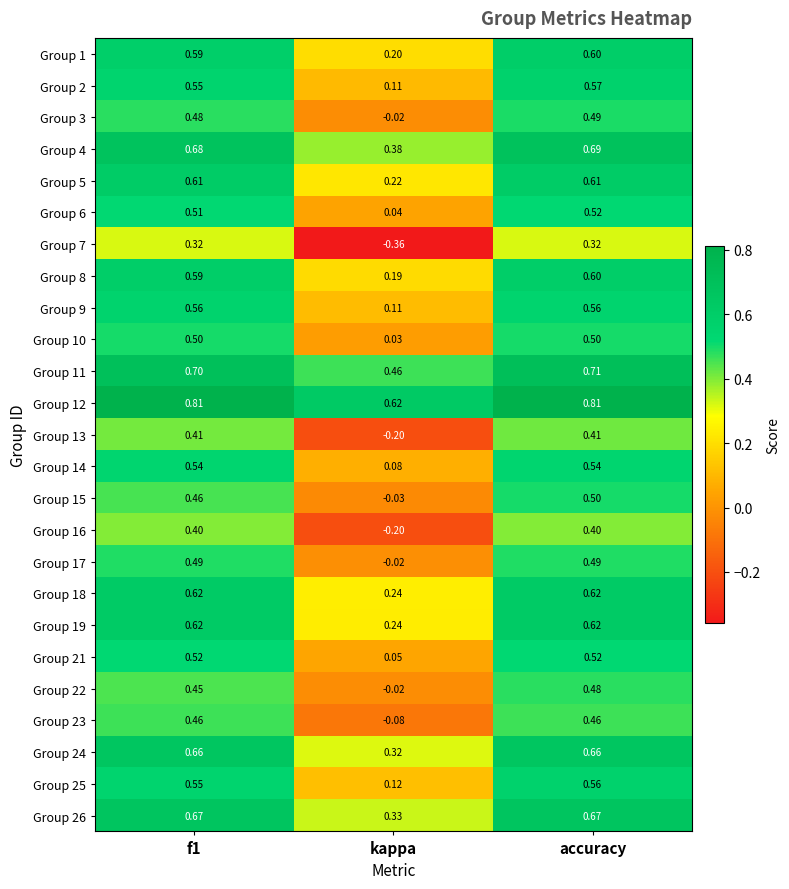

Which series has the widest spread of values?

Group 7